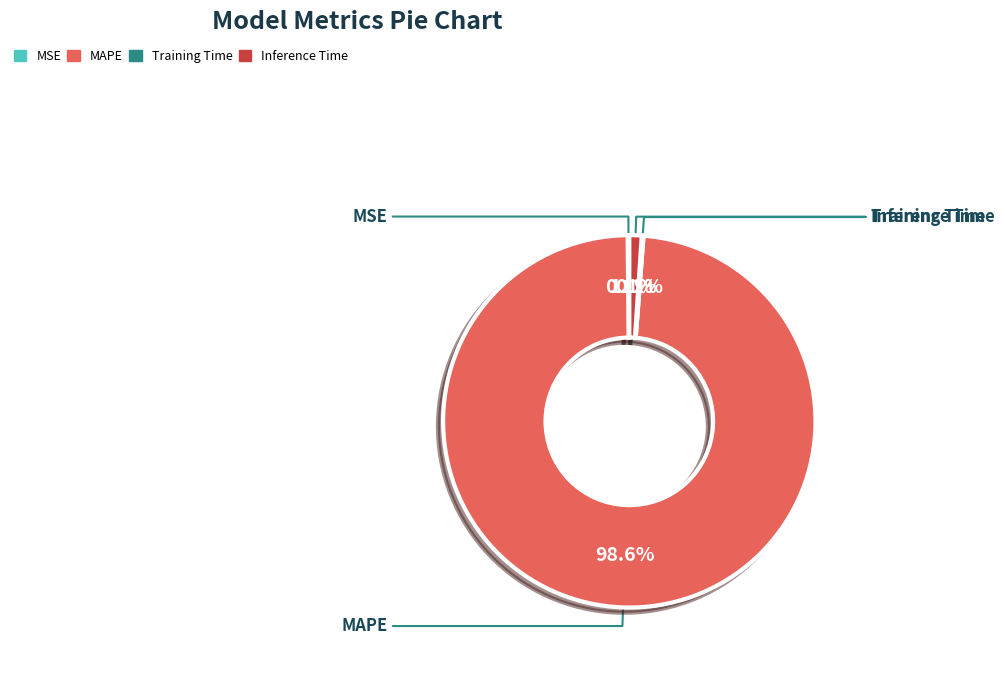

Is there a majority slice in this chart?

Yes